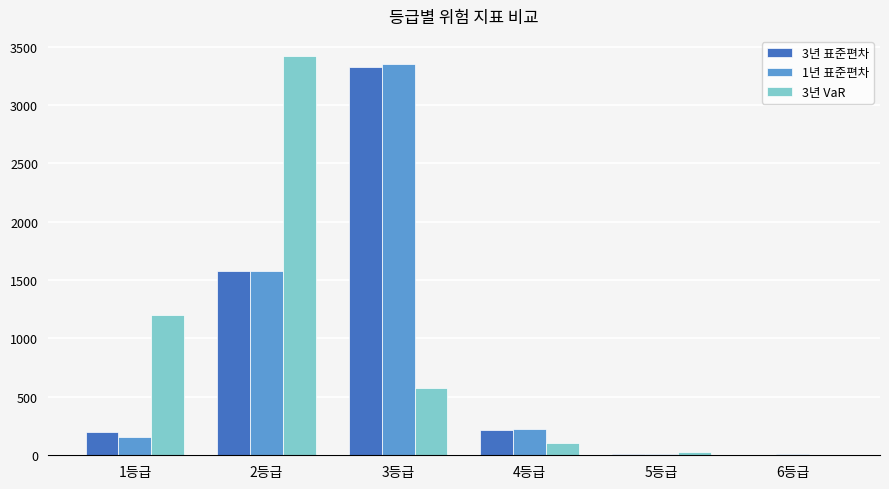

At which label is 1년 표준편차 closest to 1680?

2등급